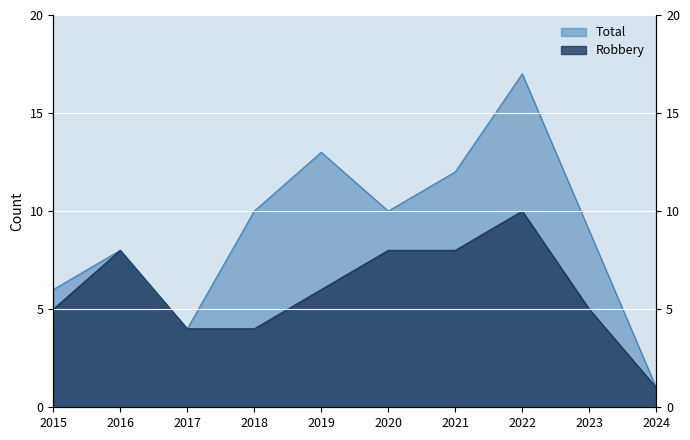

Which series changed the most between 2019 and 2024?

Total